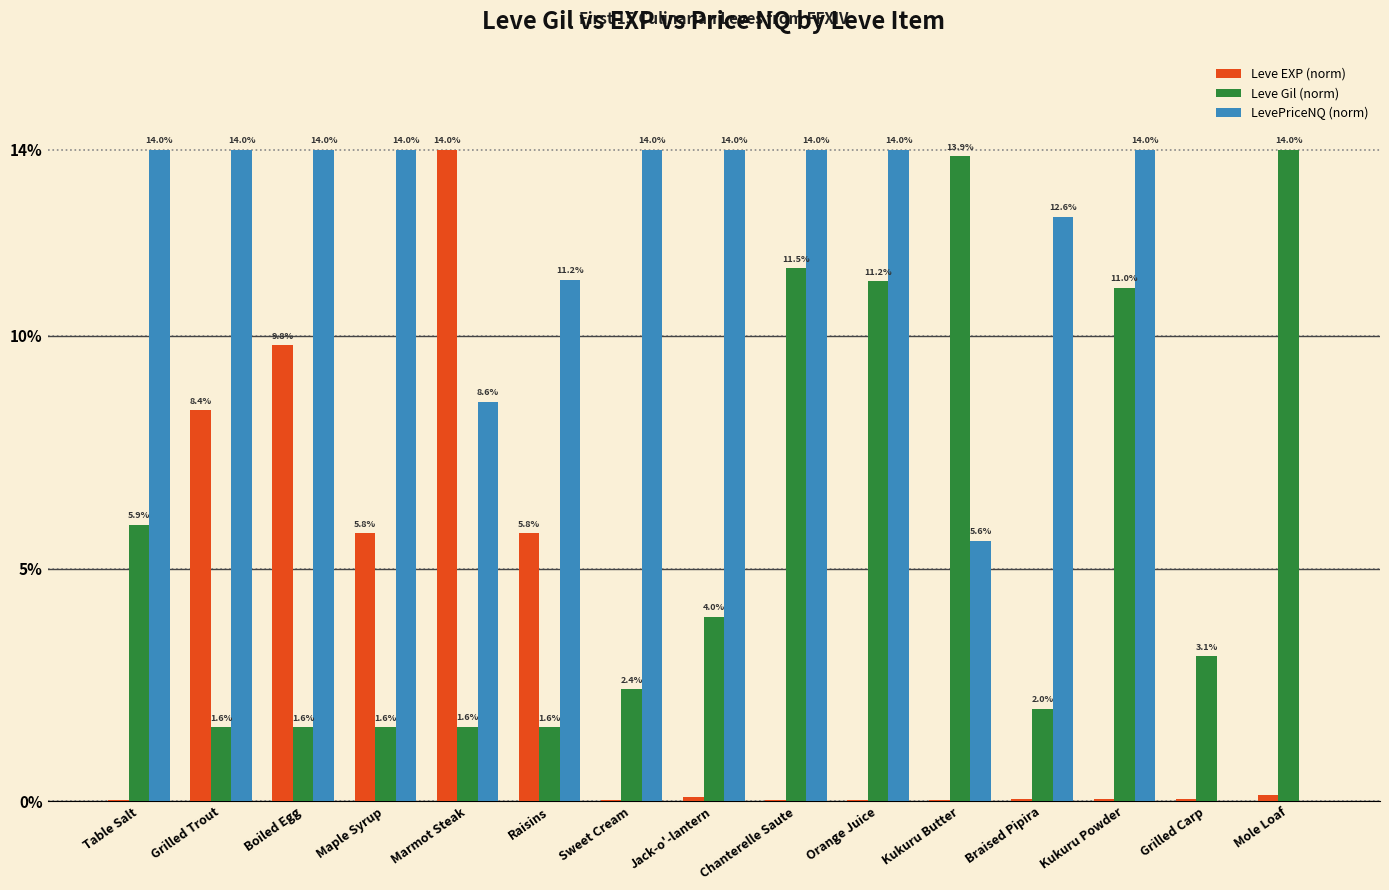

At which category is the sum across all series the highest?

Chanterelle Saute